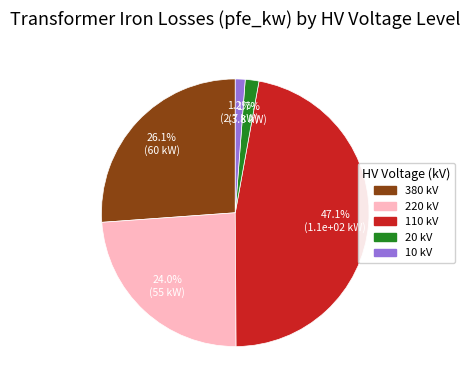

Is there a majority slice in this chart?

No